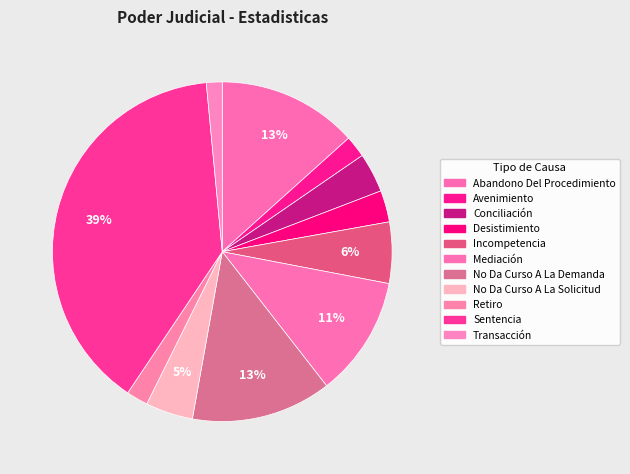

How many segments does this pie chart have?

11